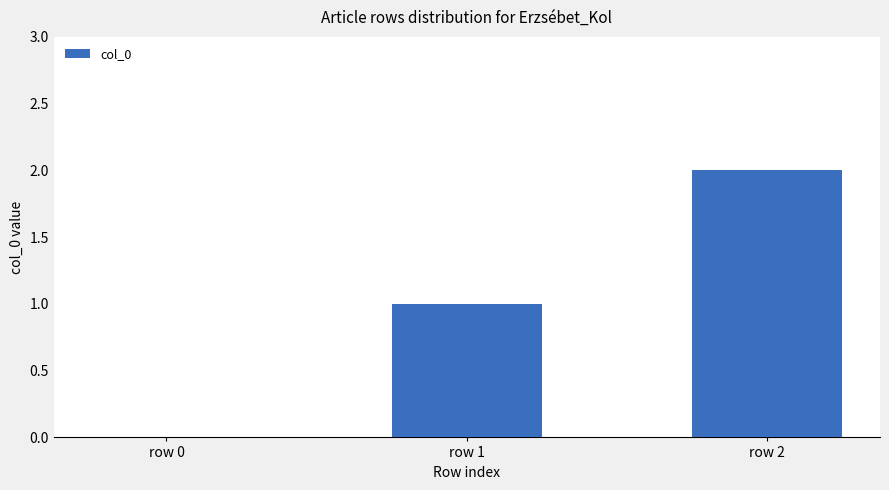

Reading left to right, extract all data points from this chart.

row 0=0	row 1=1	row 2=2